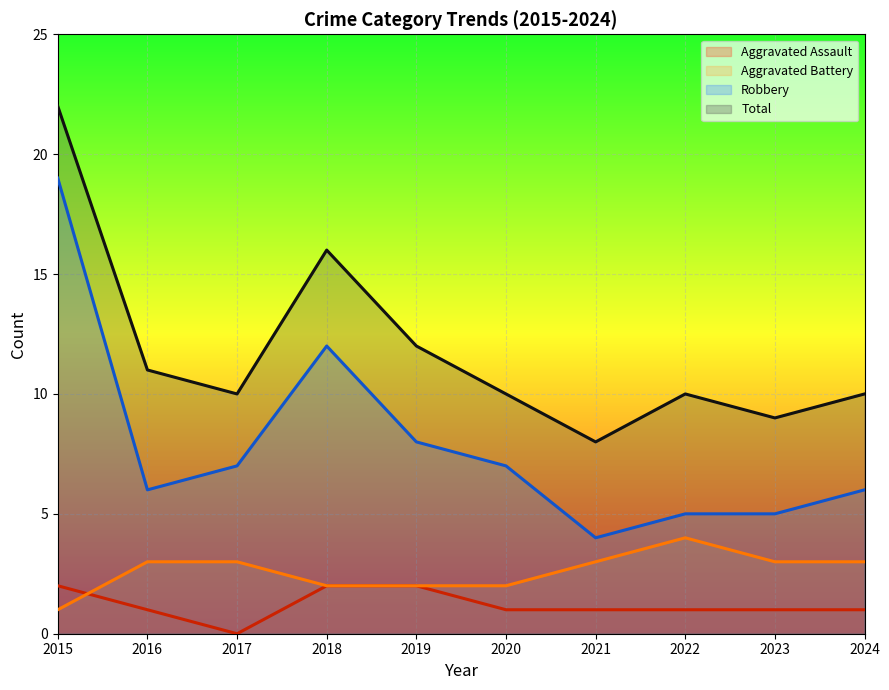

At which label does Total reach its peak?

2015